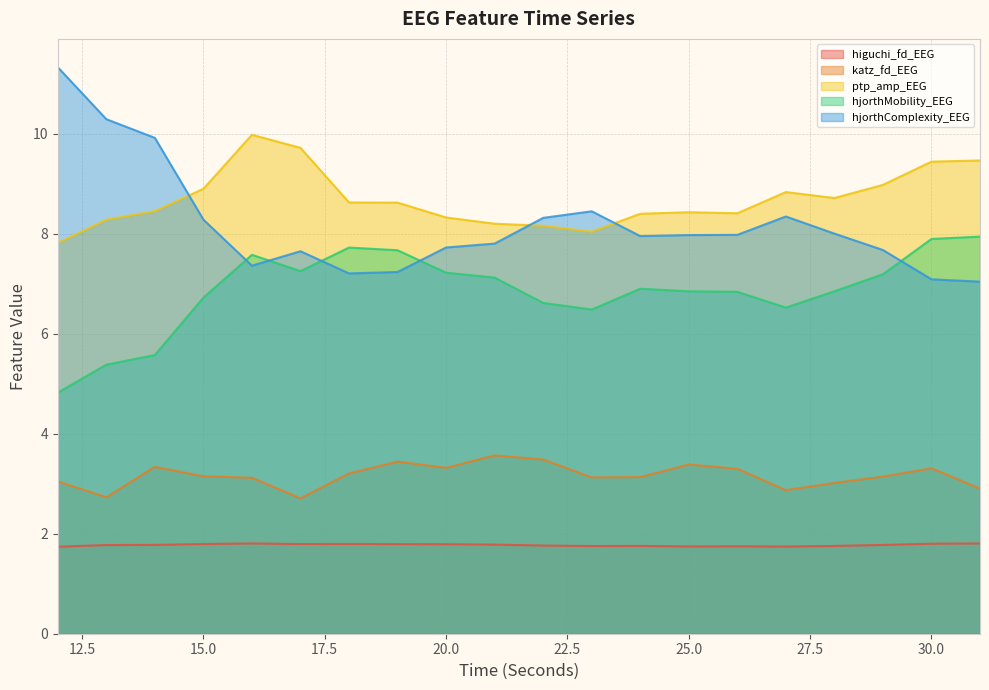

True or false: higuchi_fd_EEG and katz_fd_EEG intersect in this chart.

False